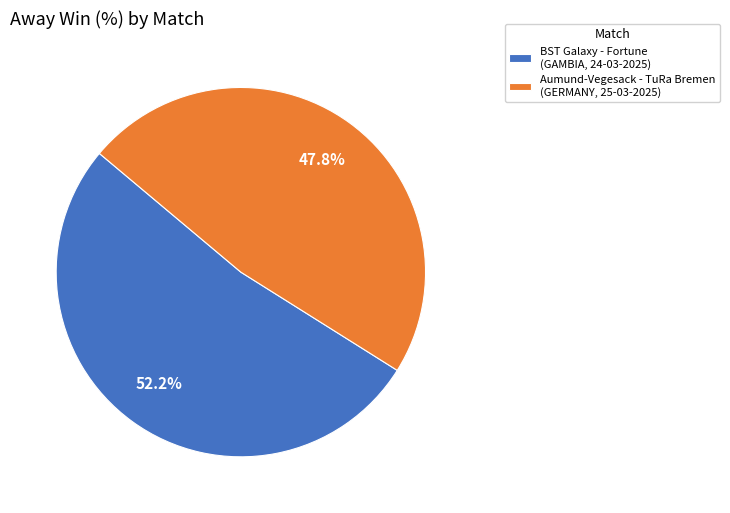

What is the largest slice in the pie chart?

BST Galaxy - Fortune (GAMBIA, 24-03-2025)